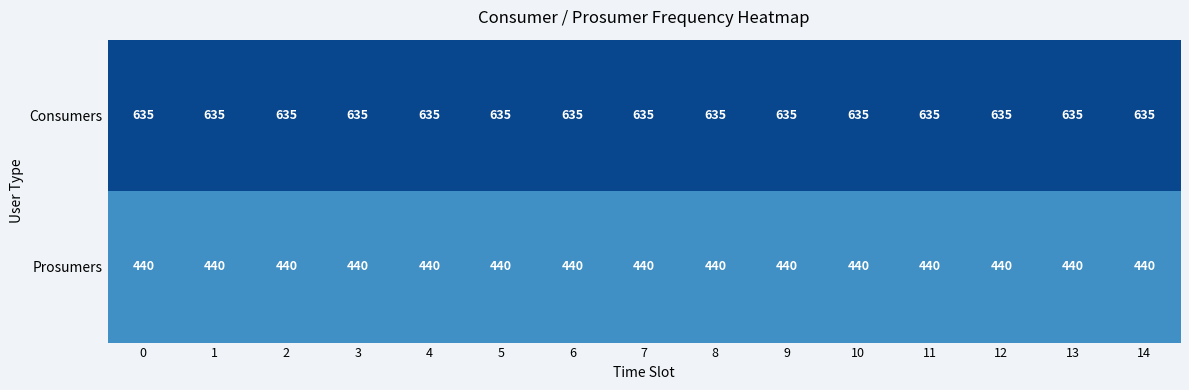

Is it true that Prosumers equals 688 at 0?

False